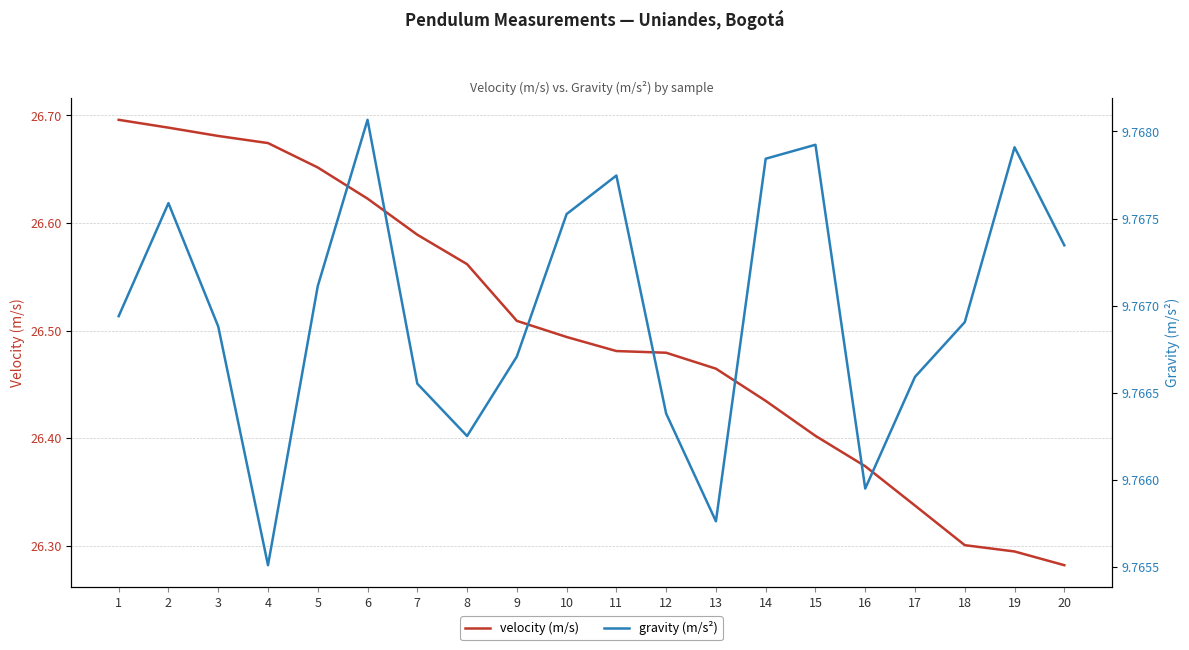

Does the chart have visible grid lines?

Yes